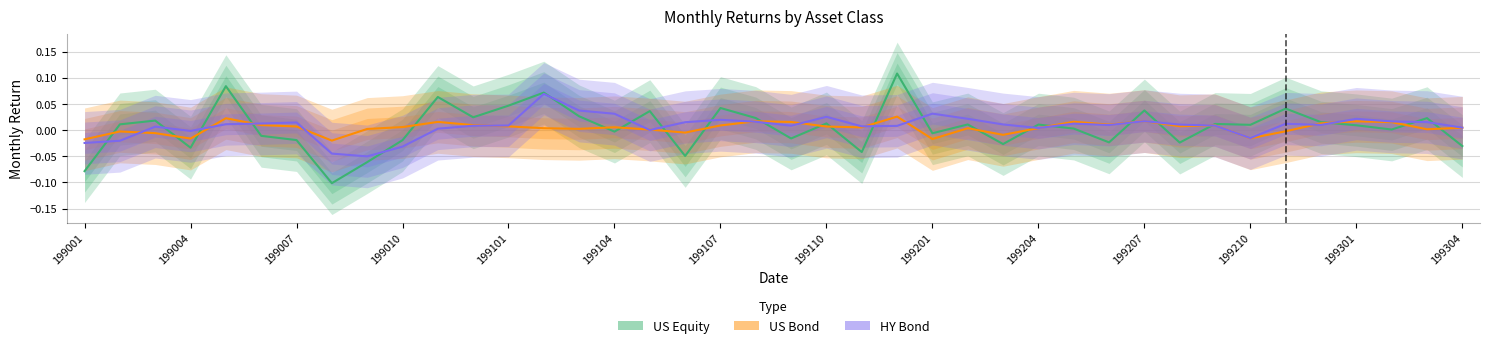

True or false: US Equity has a value of 0.0 at 199004.

False